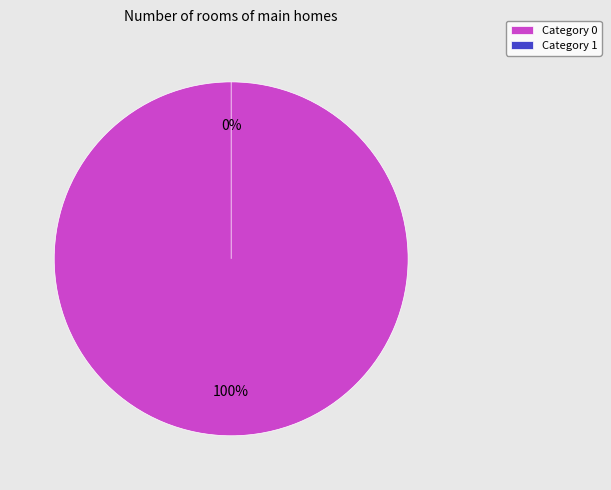

The 0 slice represents 100% of the pie. True or false?

True